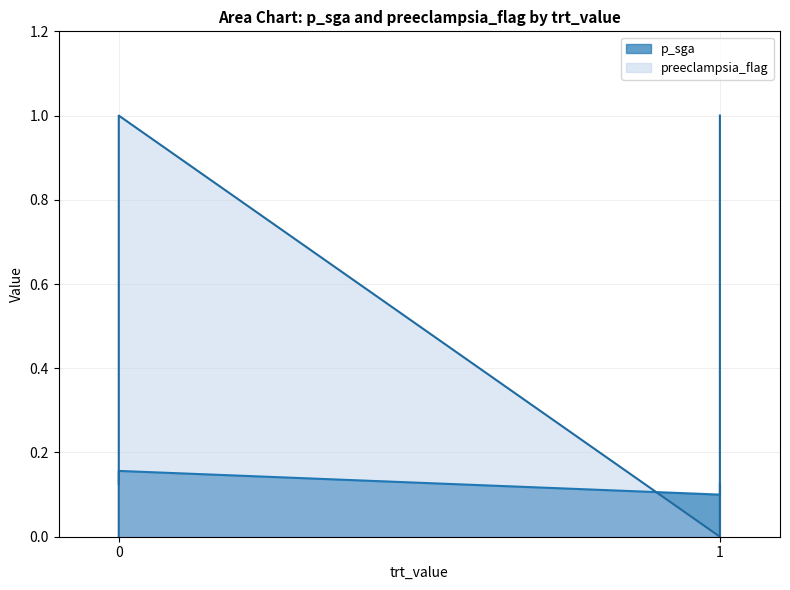

Rank the series by their average value, from lowest to highest.

p_sga, preeclampsia_flag